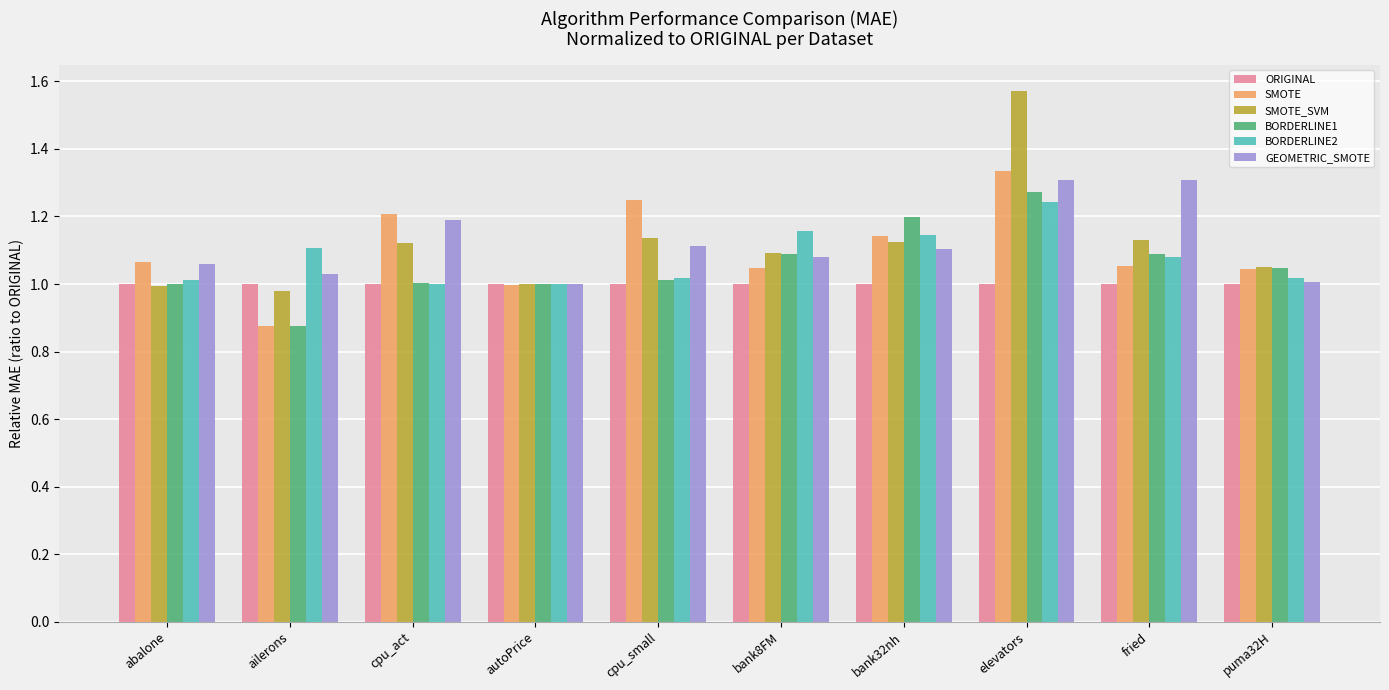

What are all the series names shown in the legend?

ORIGINAL, SMOTE, SMOTE_SVM, BORDERLINE1, BORDERLINE2, GEOMETRIC_SMOTE